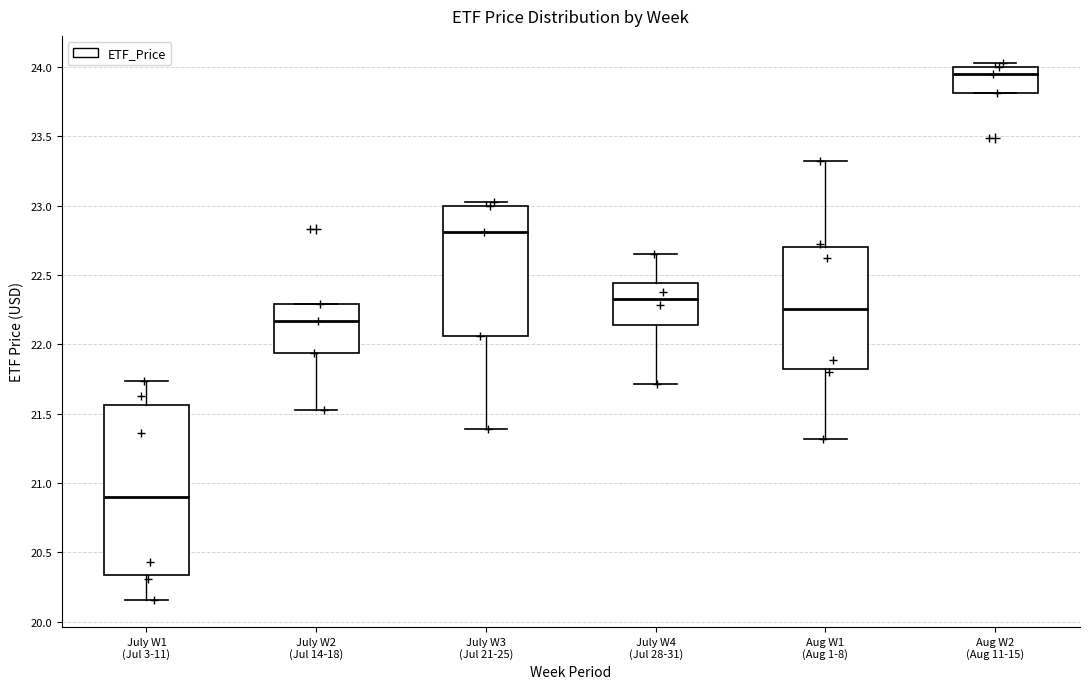

Where is the lower edge of the box for July W3 (Jul 21-25) on the y-axis? The values are not printed on the chart, so give them approximately, as read against the axis.

22.05